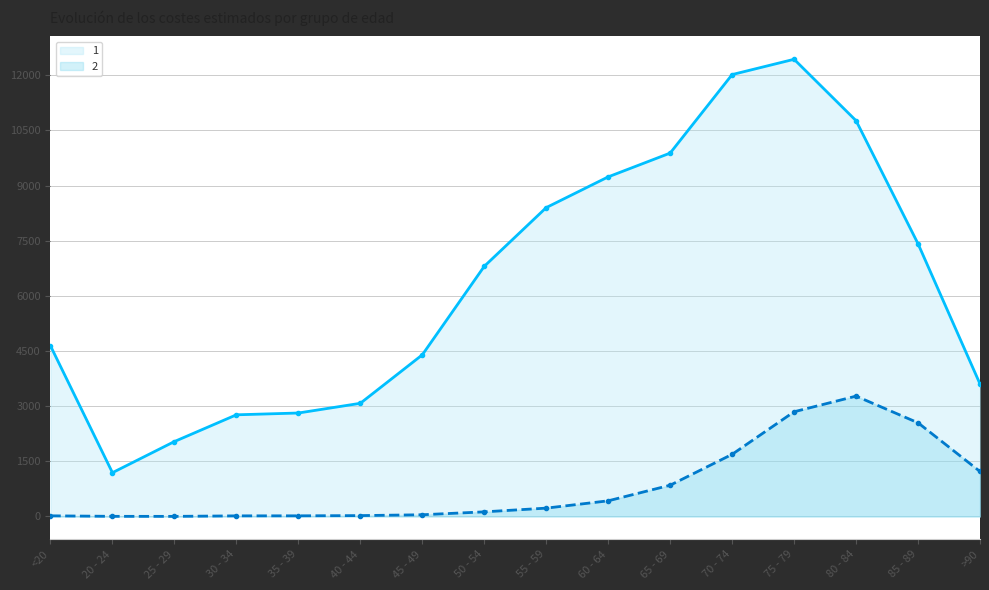

What is the value of the 2 point at the 6th from the left?

24